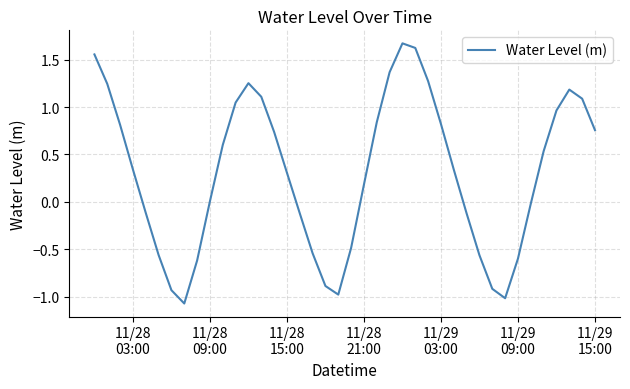

What is the greatest value displayed?

1.7